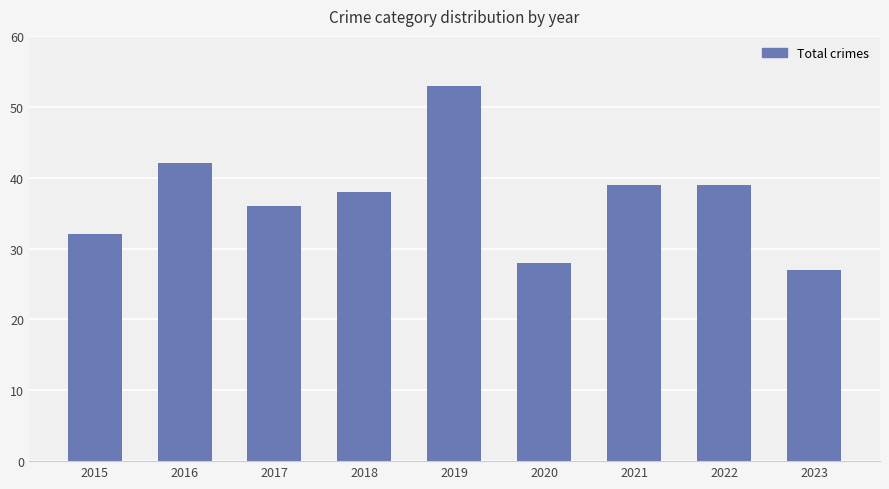

Reading left to right, what are all the values shown in this chart?

2015=32	2016=42	2017=36	2018=38	2019=53	2020=28	2021=39	2022=39	2023=27